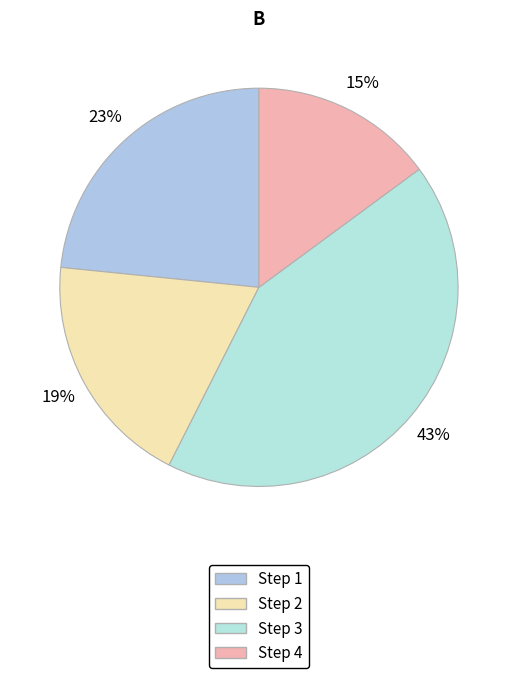

How many slices are in this pie chart?

4